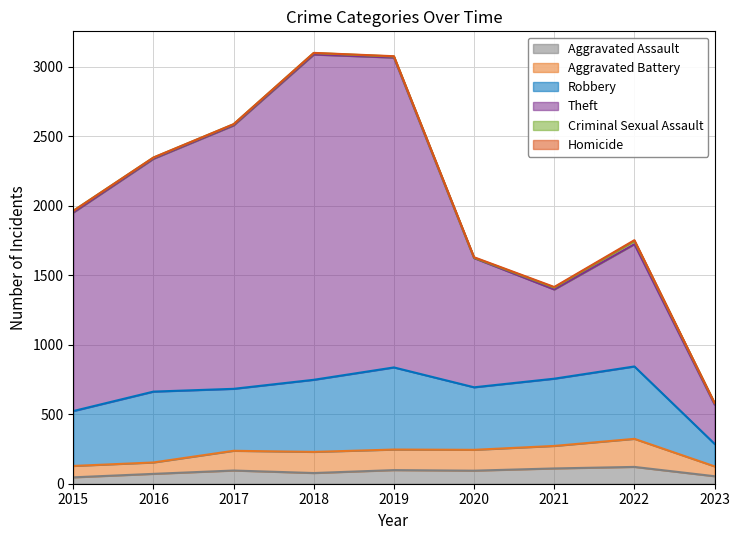

What is the difference between the Aggravated Assault values at 2019 and 2017?

3